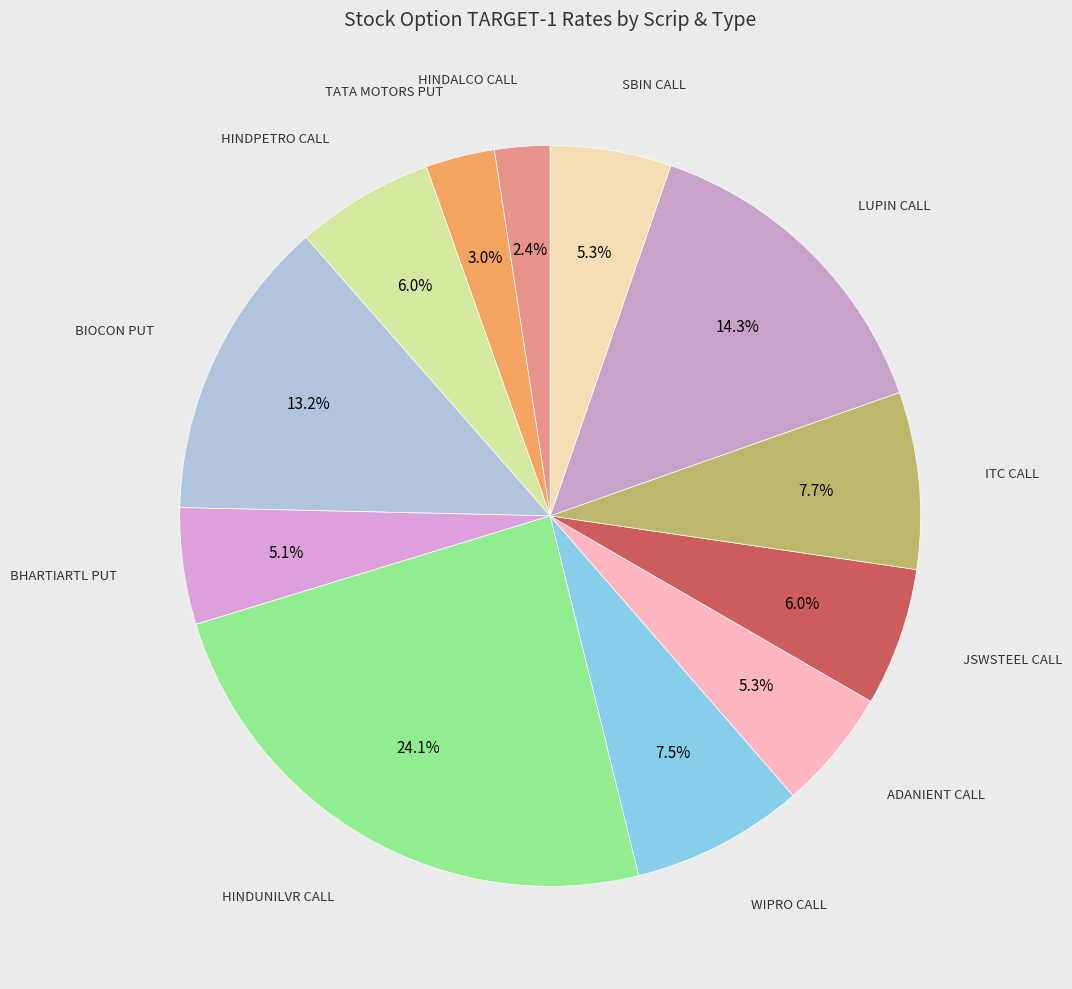

How many segments does this pie chart have?

12